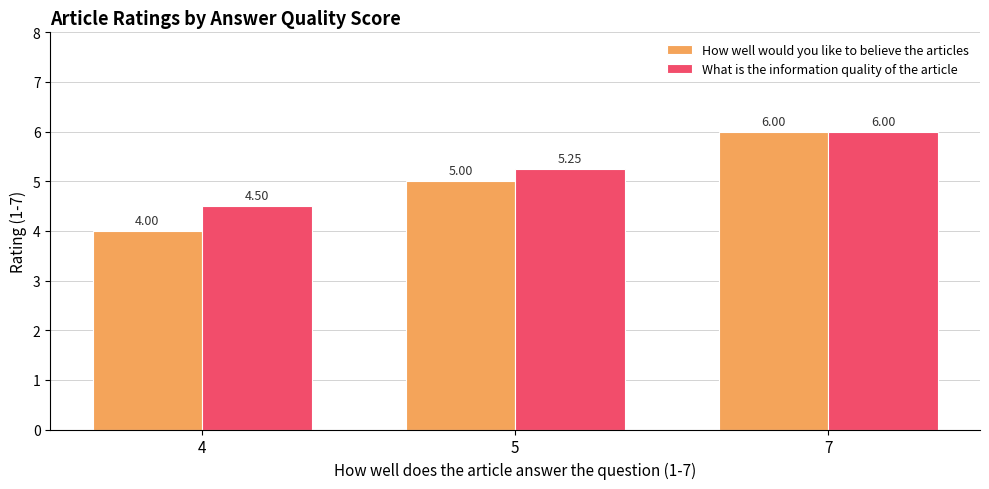

What is the spread (max minus min) of values at 4?

0.5